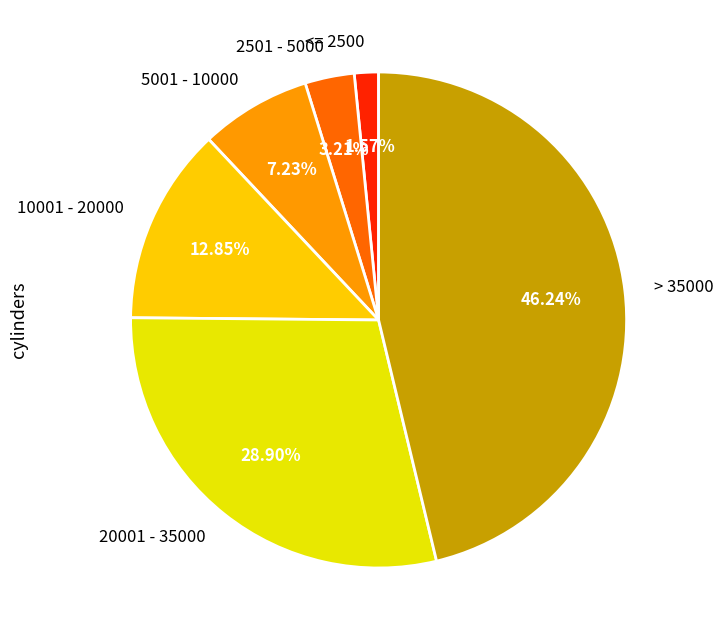

Is it true that 10001 - 20000 is 2% of the pie?

False